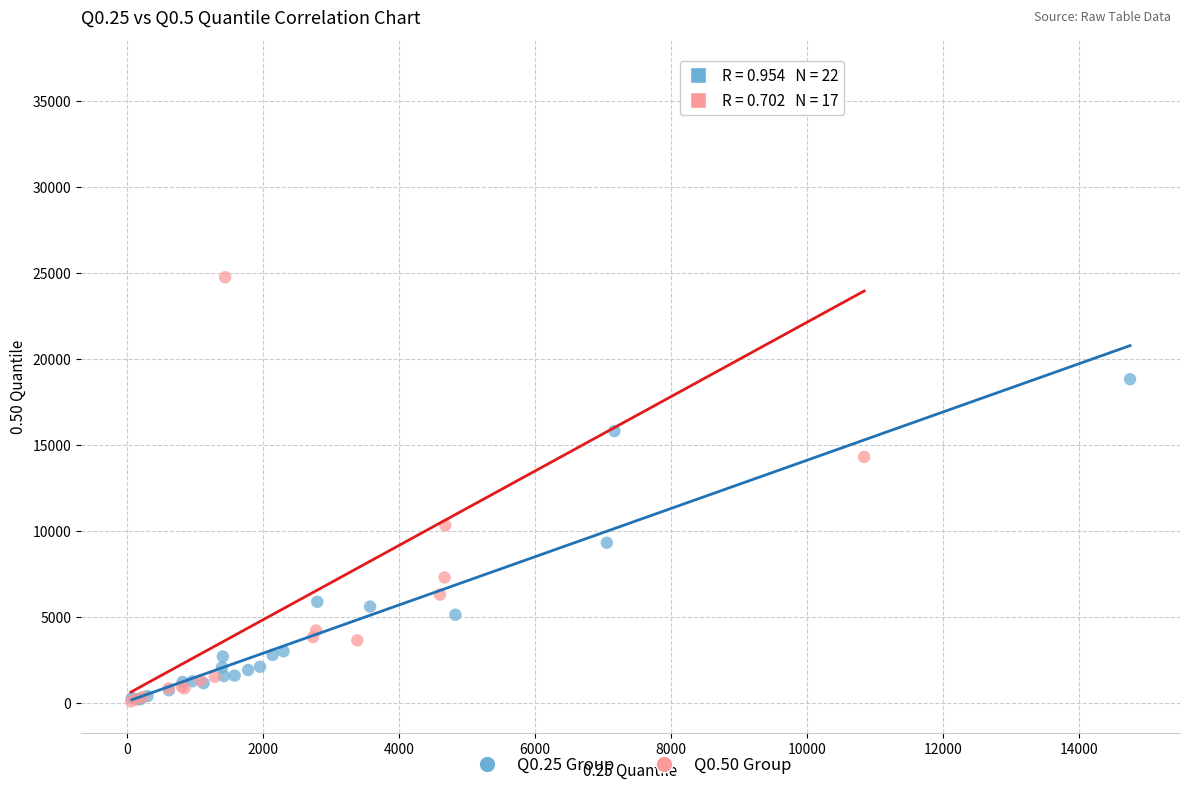

Which series contains the highest Y value?

Q0.50 Group